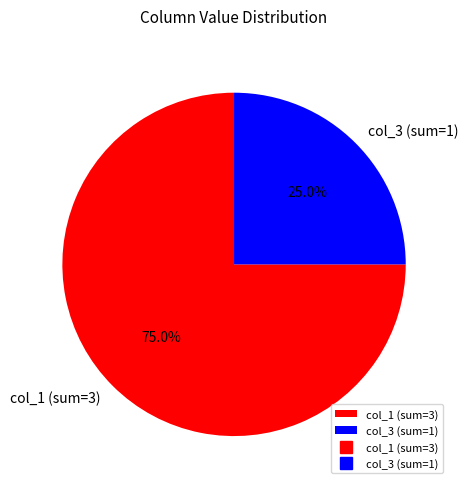

Between col_1 (sum=3) and col_3 (sum=1), which is larger?

col_1 (sum=3)